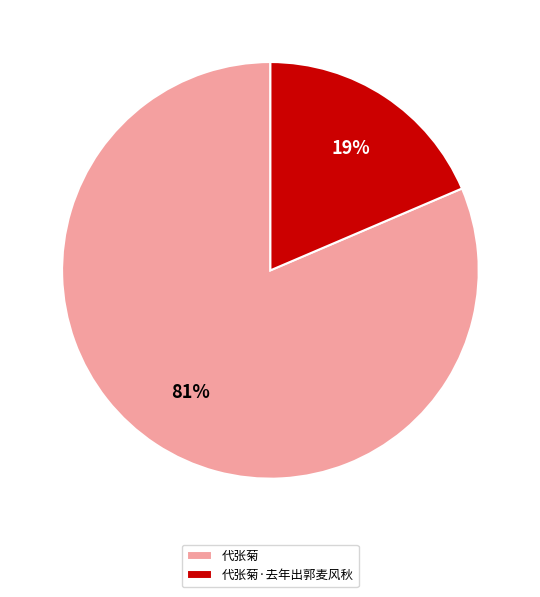

Do 代张菊 and 代张菊·去年出郭麦风秋 together represent more than half of the pie?

Yes